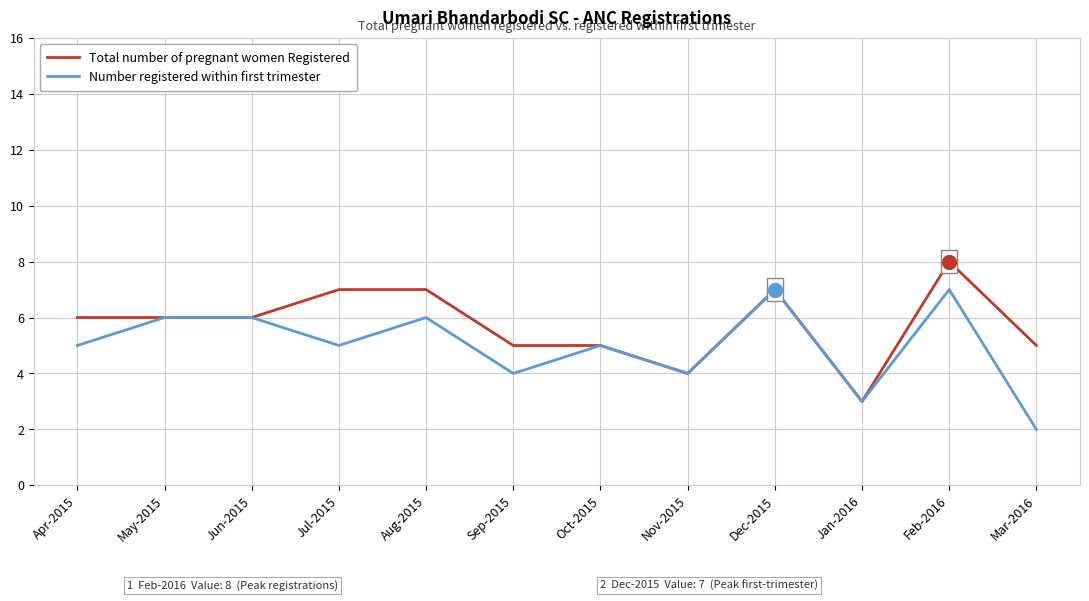

What is the sum of all Number registered within first trimester values?

60